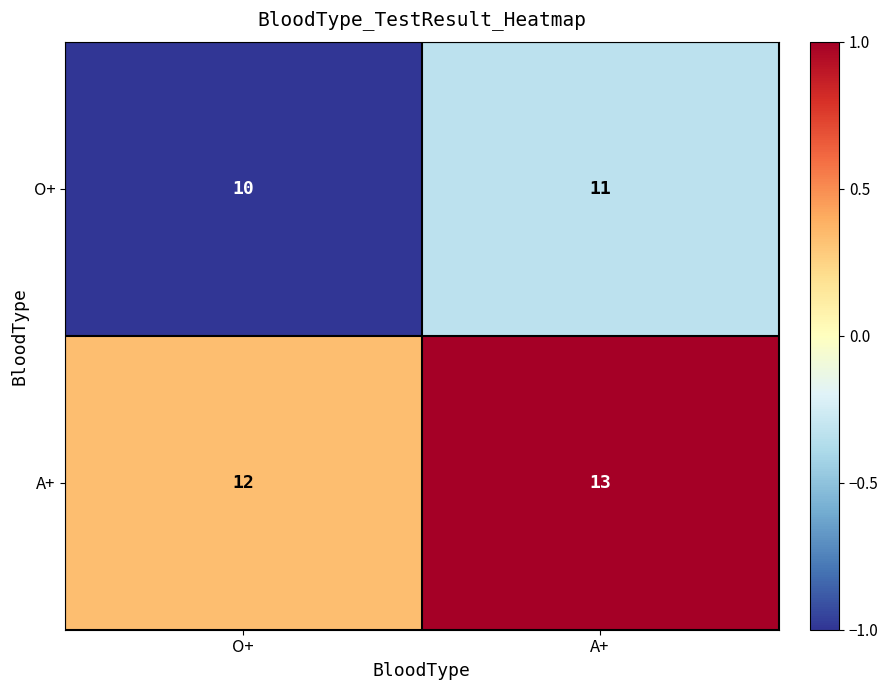

Where is A+ nearest to the value 12?

O+